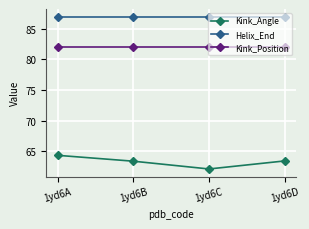

What is the difference between the highest and lowest values at 1yd6A?

22.7